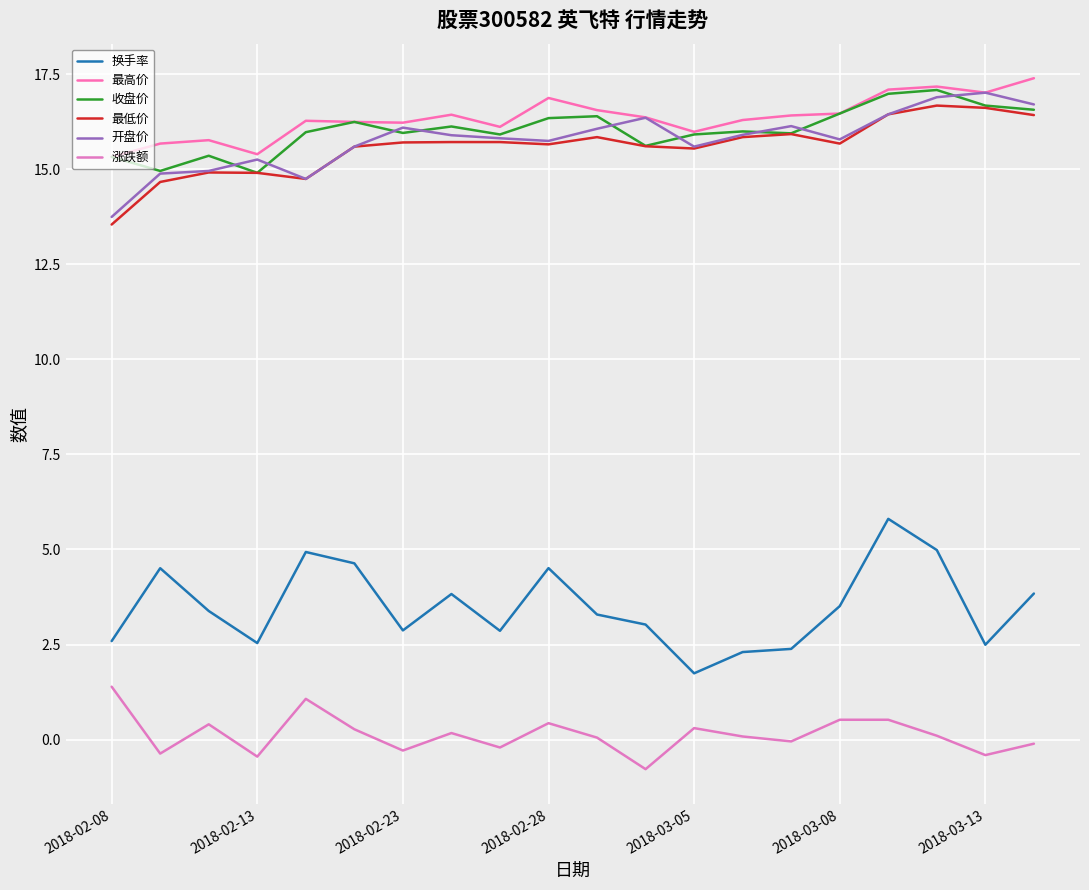

At which category is the sum across all series the highest?

16